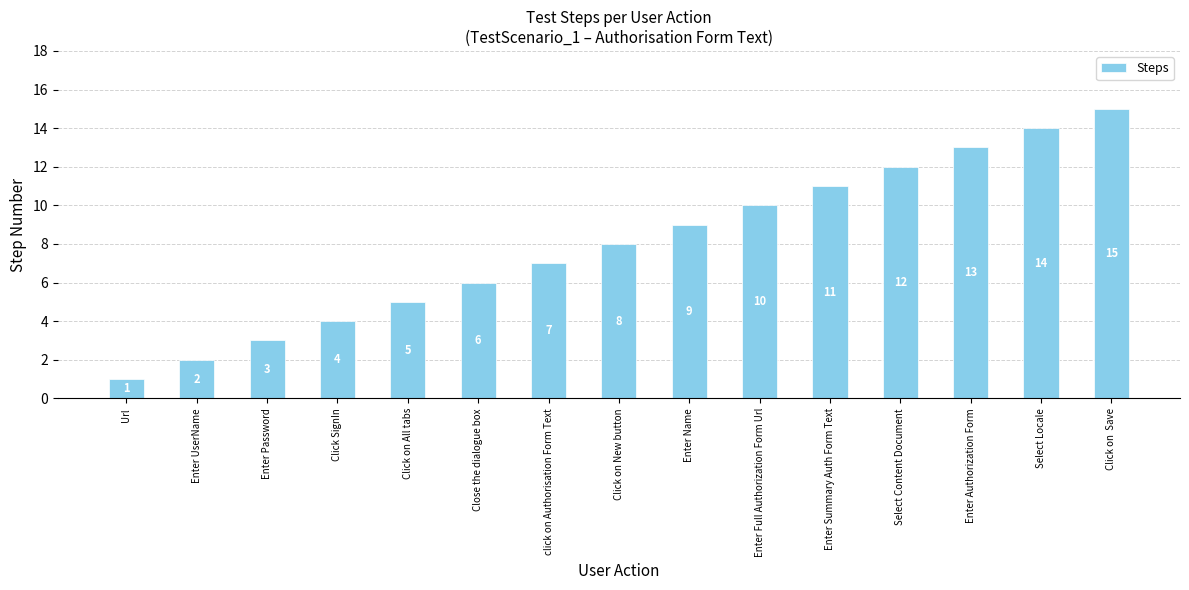

What is the difference between the maximum and minimum values?

14